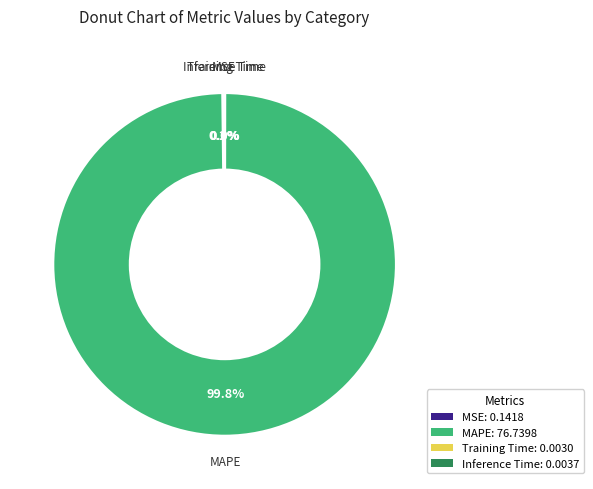

Is there a majority slice in this chart?

Yes